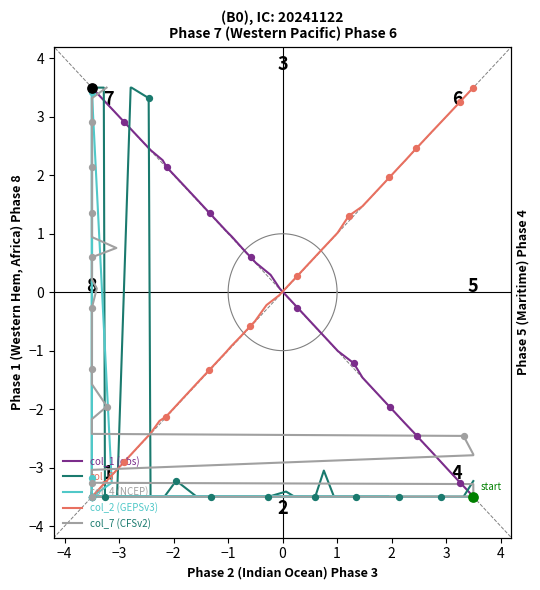

Which series contains the lowest Y value?

col_1 (obs)